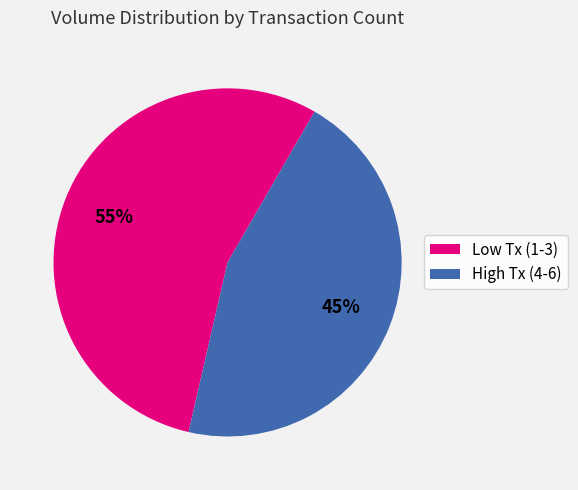

What is the largest slice in the pie chart?

Low Tx (1-3)